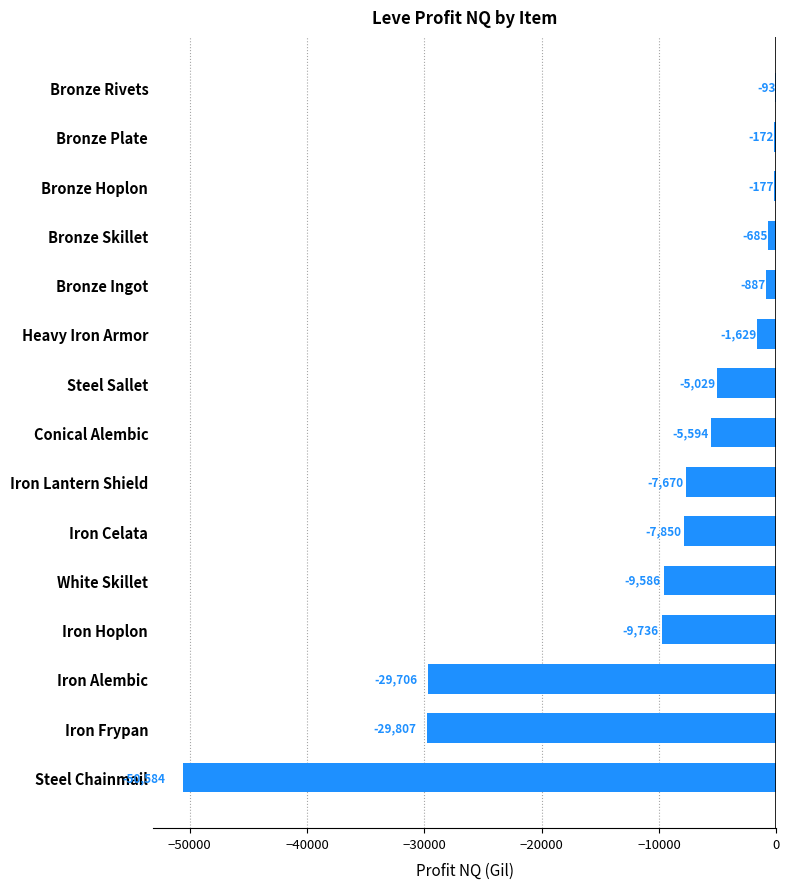

Read the value at Conical Alembic.

-5593.5